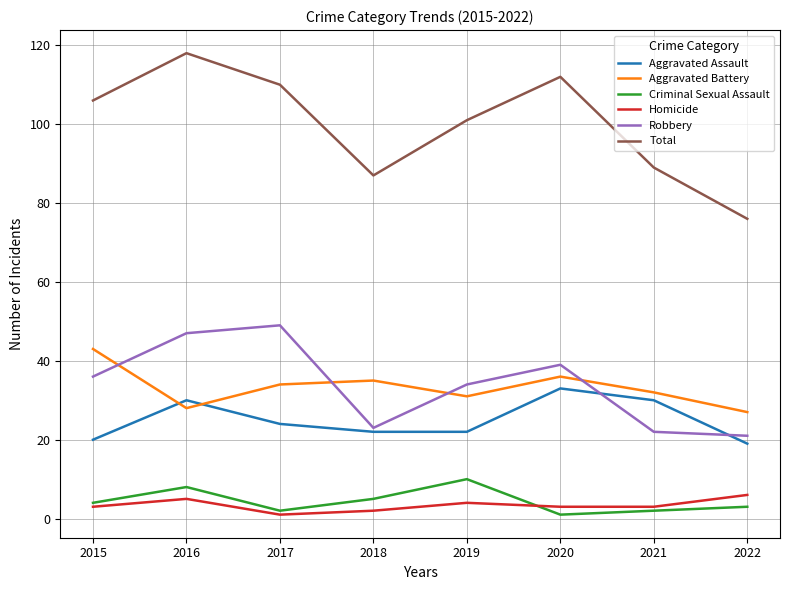

What value does the Criminal Sexual Assault series have at 2020?

1